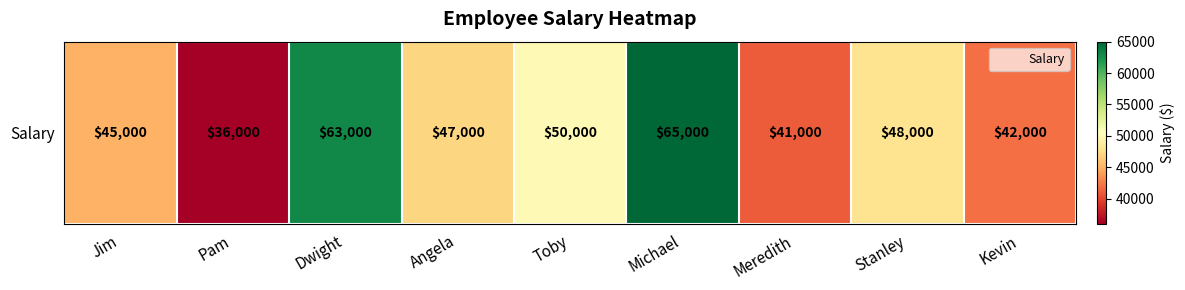

What is the sum of all values?

437000